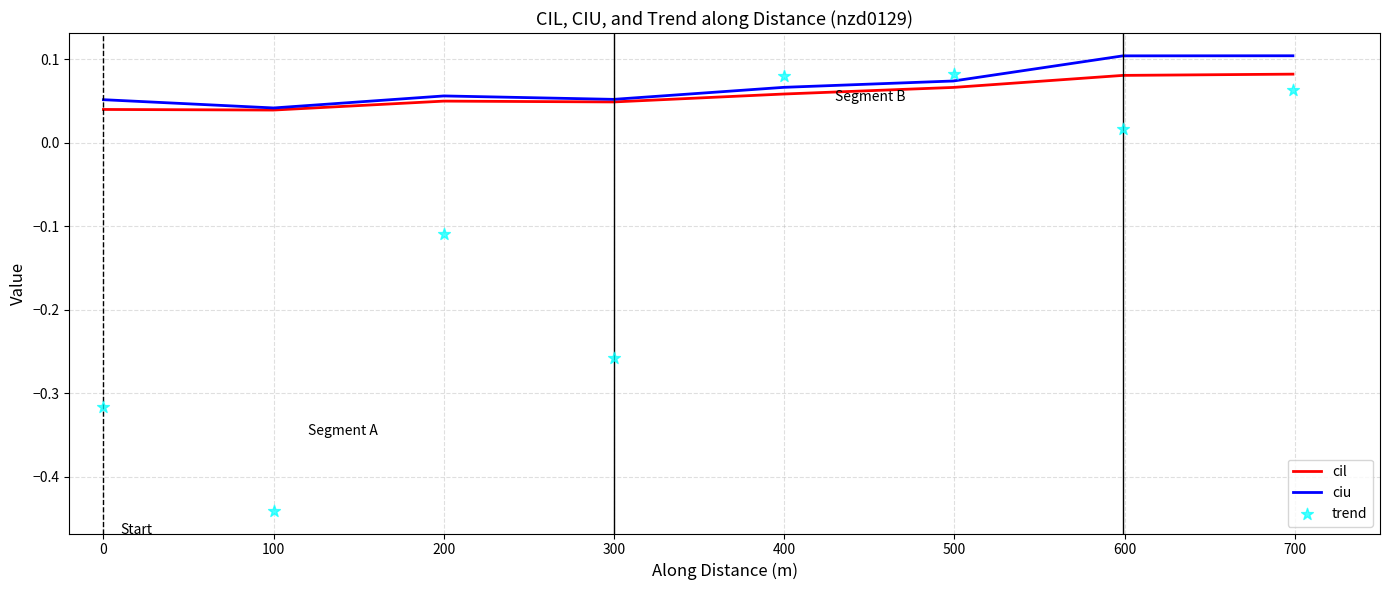

The cil series shows 0.1 at 200. True or false?

False